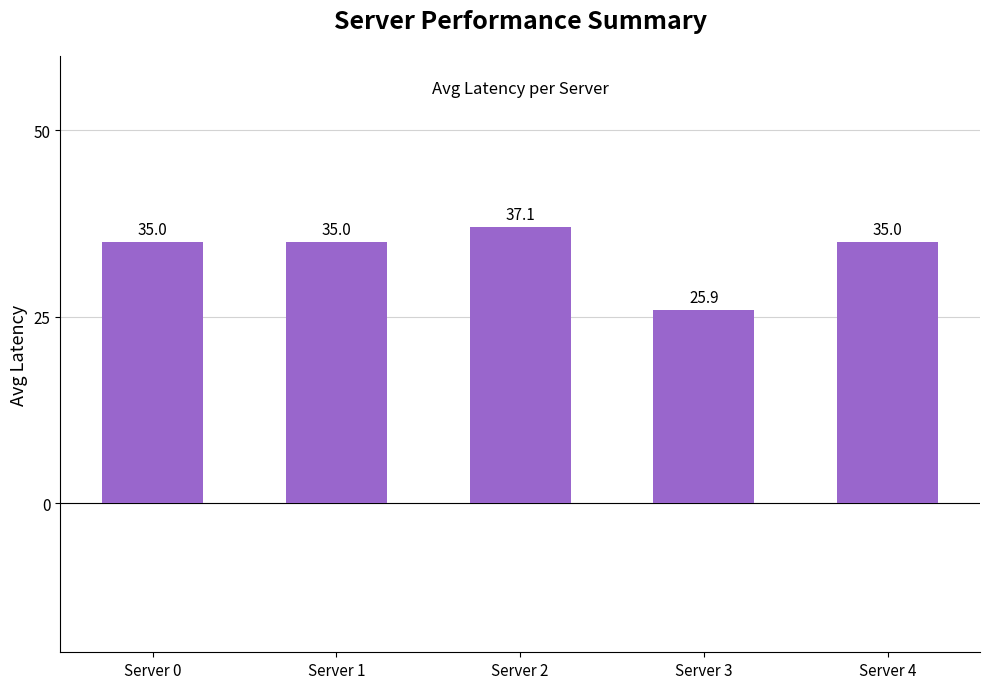

What is the change in value from Server 2 to Server 4?

-2.1